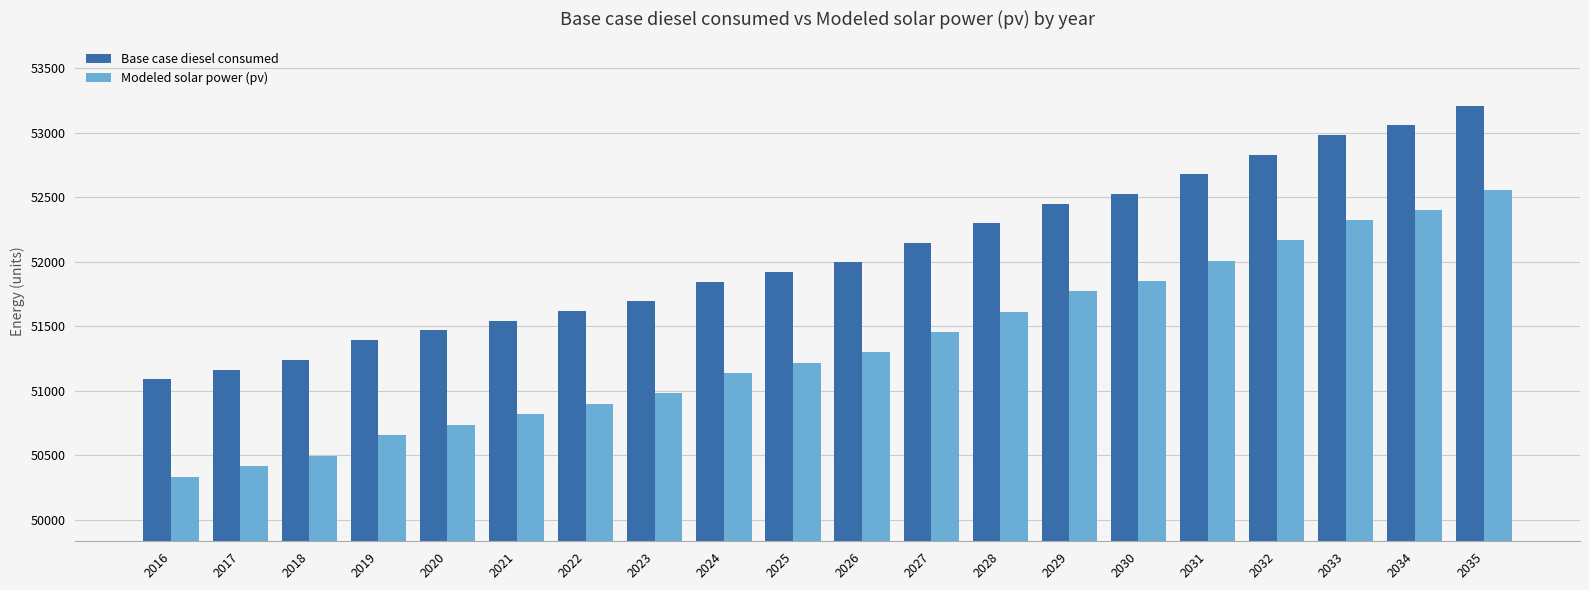

What is the total value across all series at 2018?

101735.1